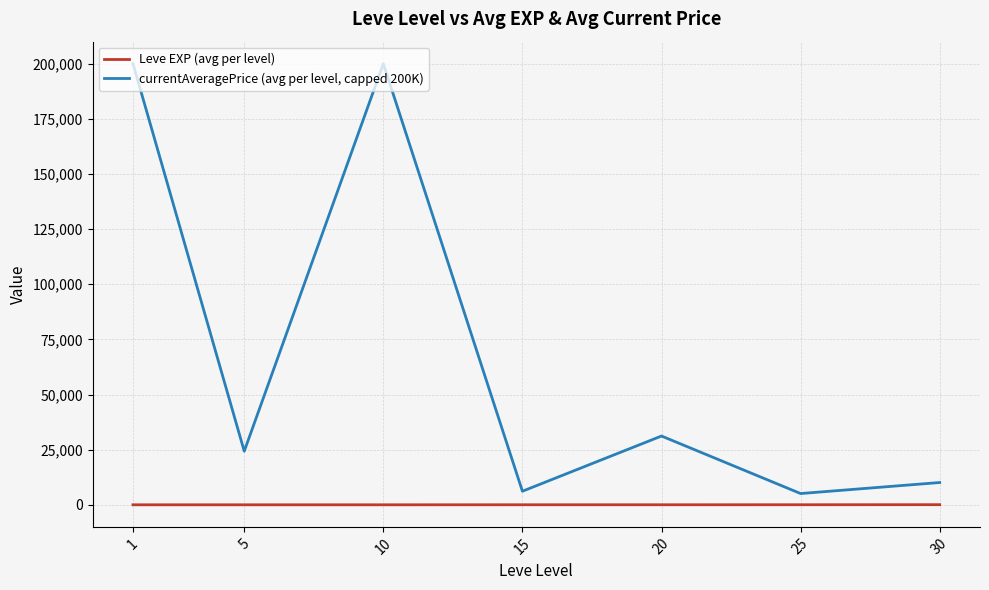

What is the difference between the highest and lowest values at 1?

199998.7